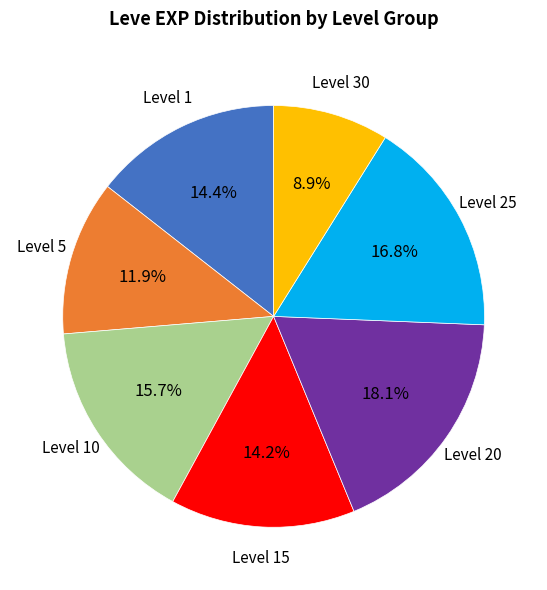

Count the number of slices in the pie.

7